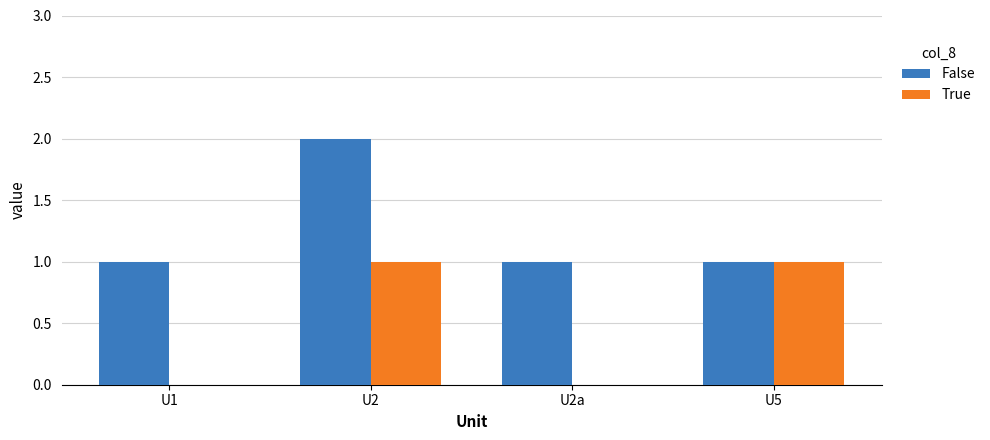

What is the sum of all True values?

2